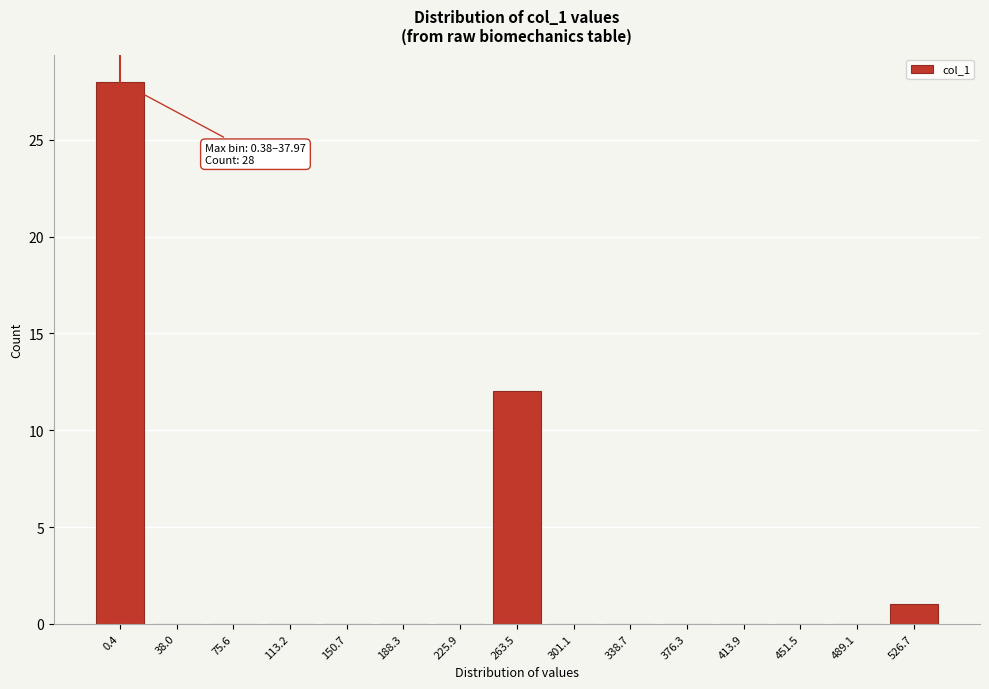

Reading left to right, what are all the values shown in this chart?

0.4=28	38.0=0	75.6=0	113.2=0	150.7=0	188.3=0	225.9=0	263.5=12	301.1=0	338.7=0	376.3=0	413.9=0	451.5=0	489.1=0	526.7=1